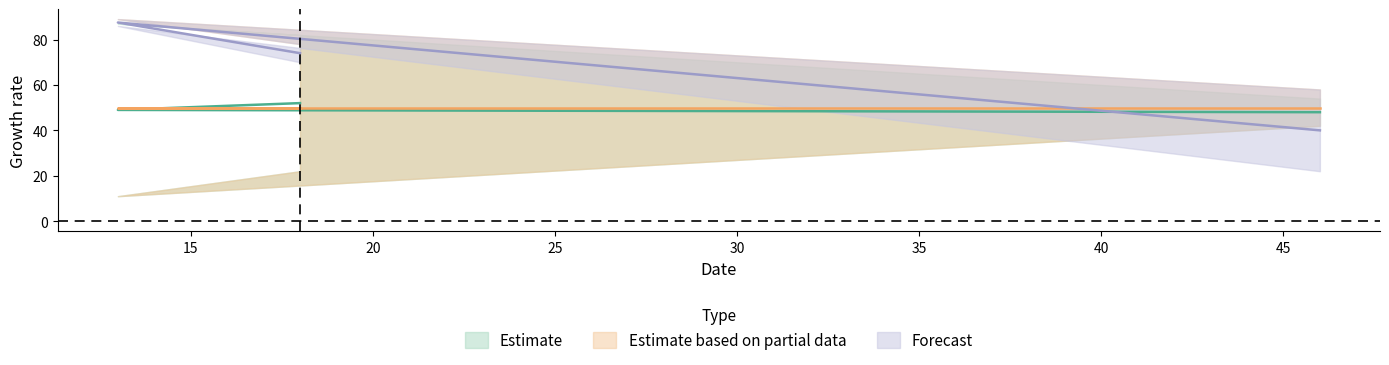

Which has a higher value, 18 or 46?

18